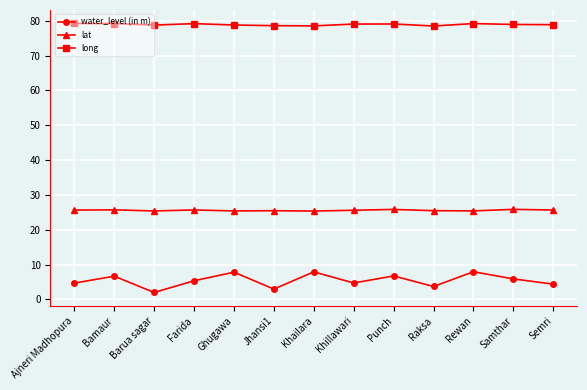

What is the sum of the long values at Ghugawa and Raksa?

157.2